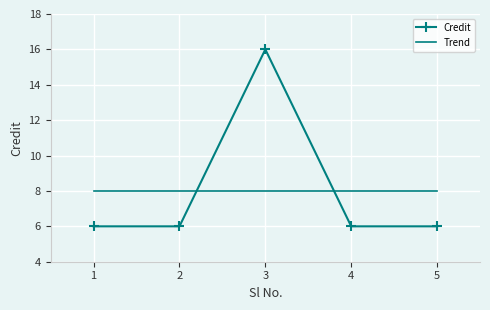

What is the value of the 2nd point from the left?

6